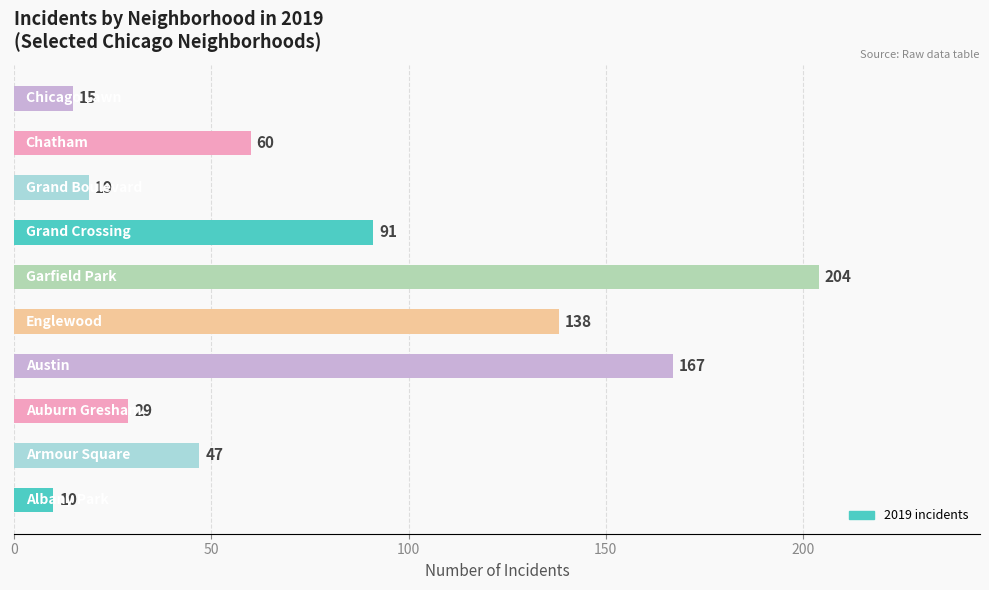

What is the difference between the maximum and minimum values?

194